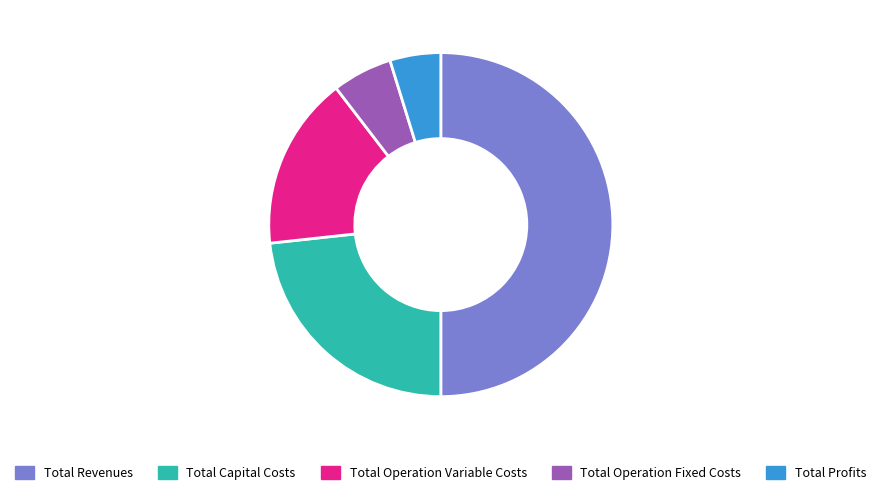

Count the number of slices in the pie.

5